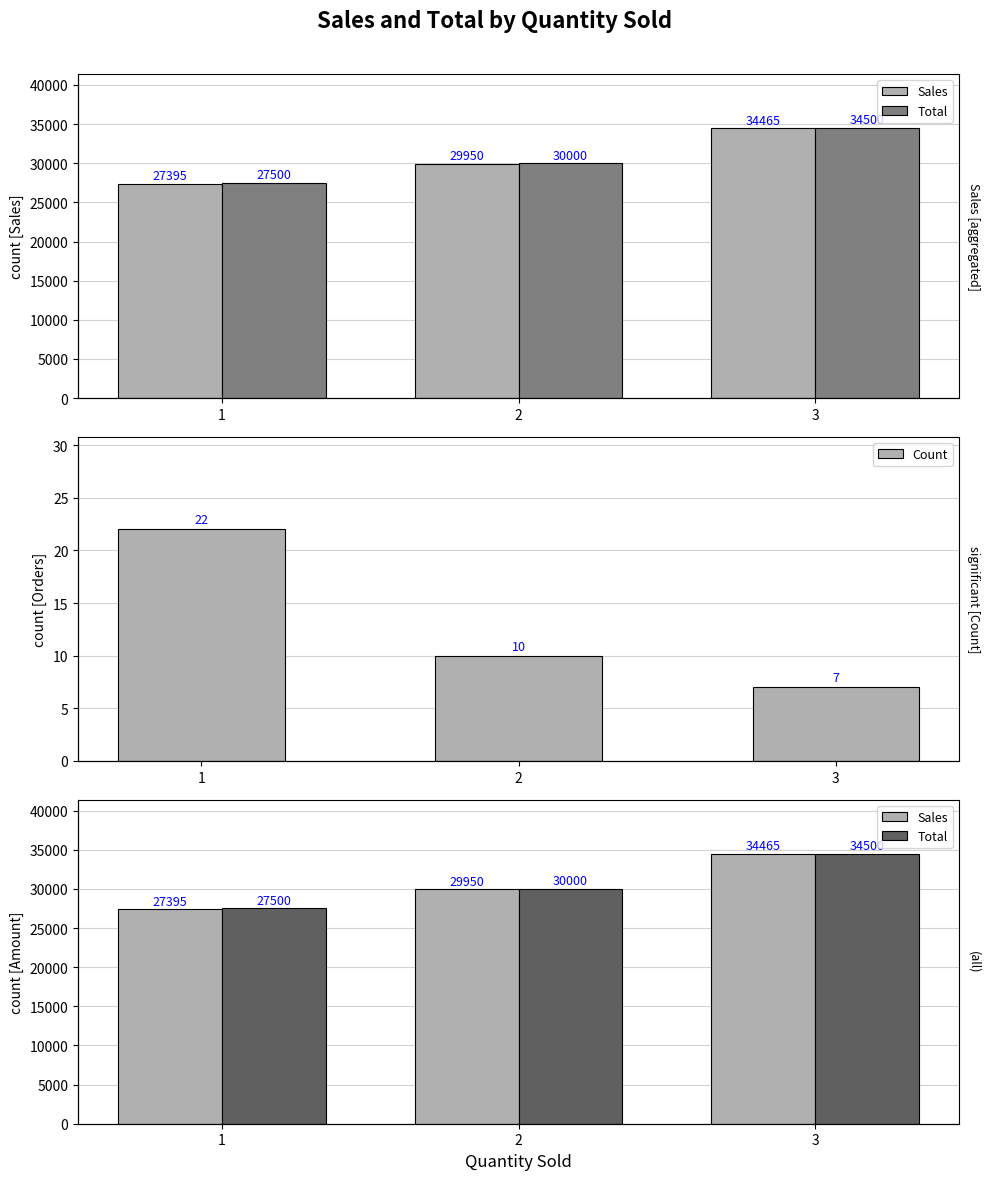

At which label is Count closest to 14?

2